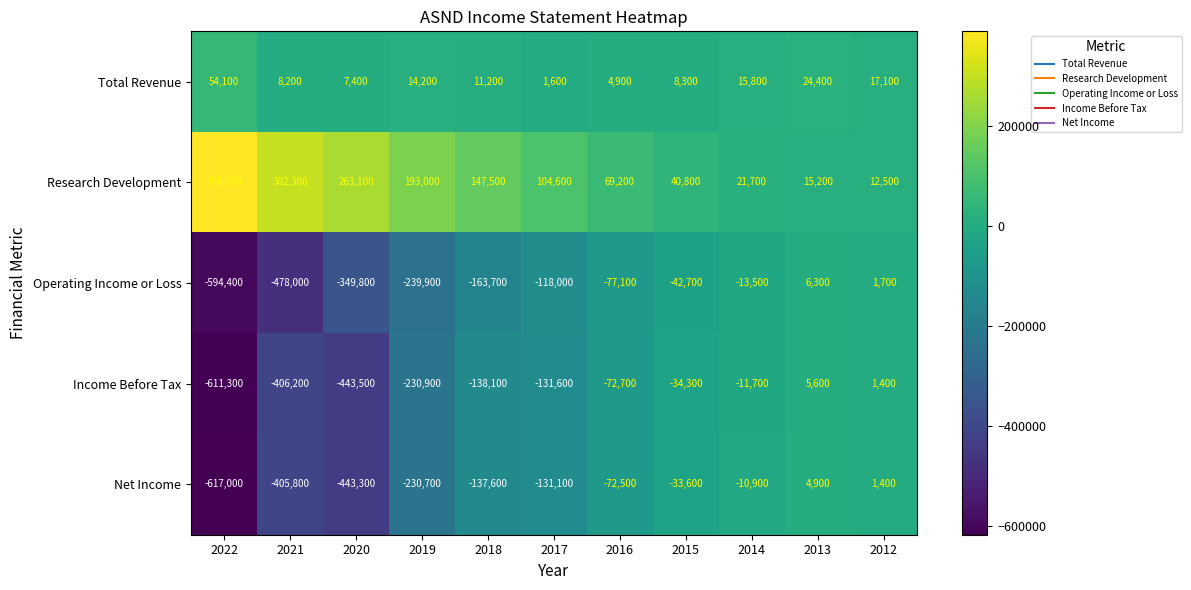

What is the average value of the Total Revenue series?

15200